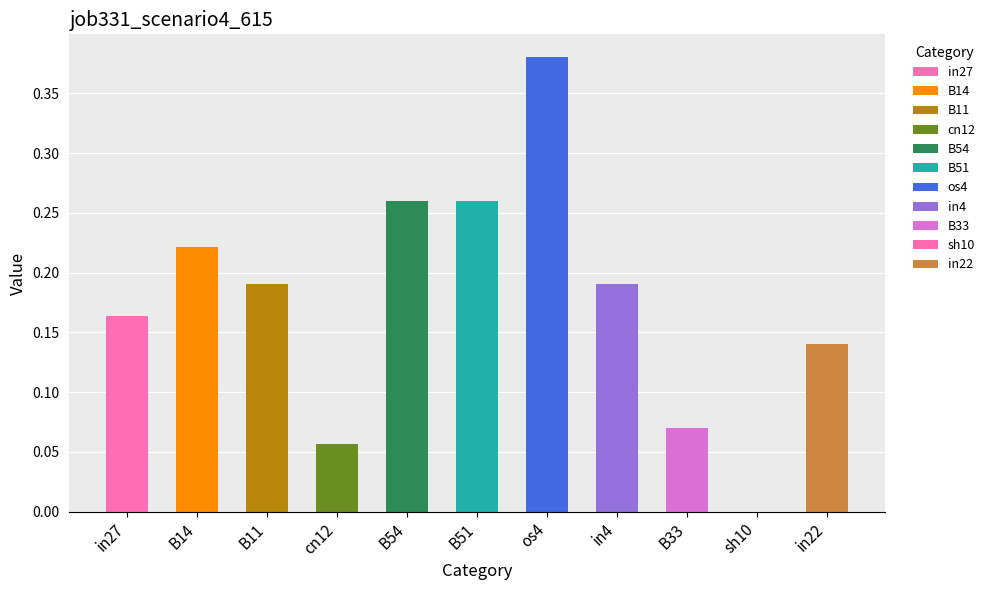

What position from the left is in27?

1